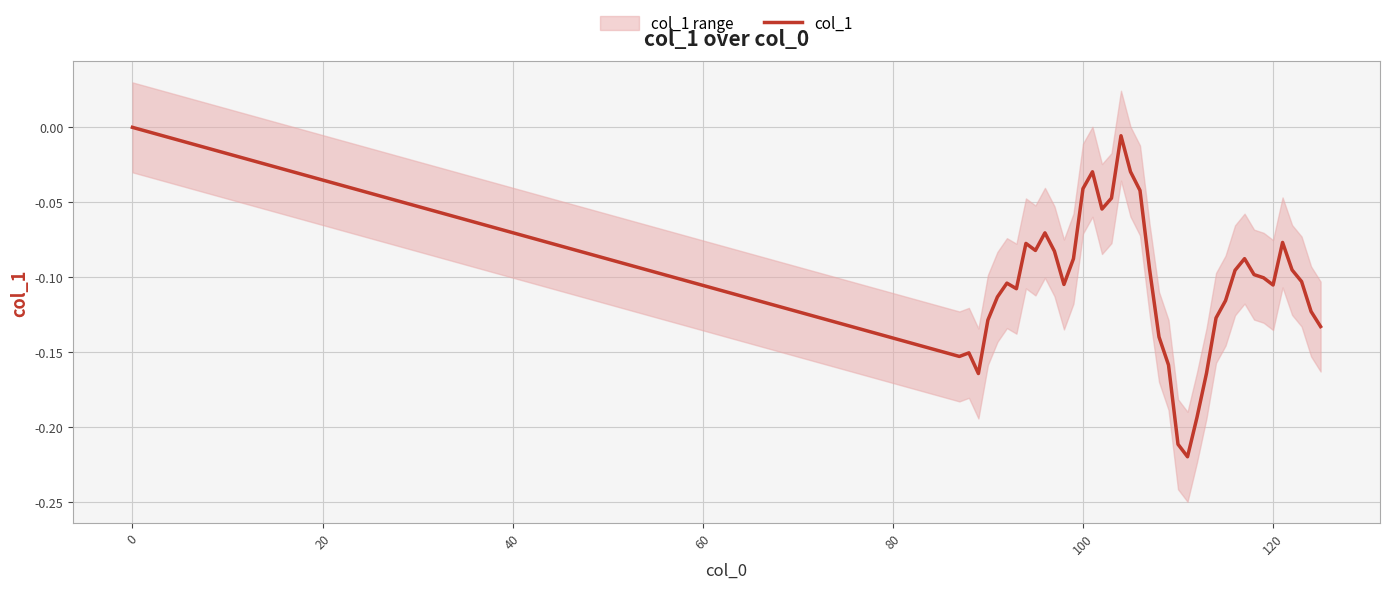

The chart shows a value of -0.2 at 40. True or false?

False